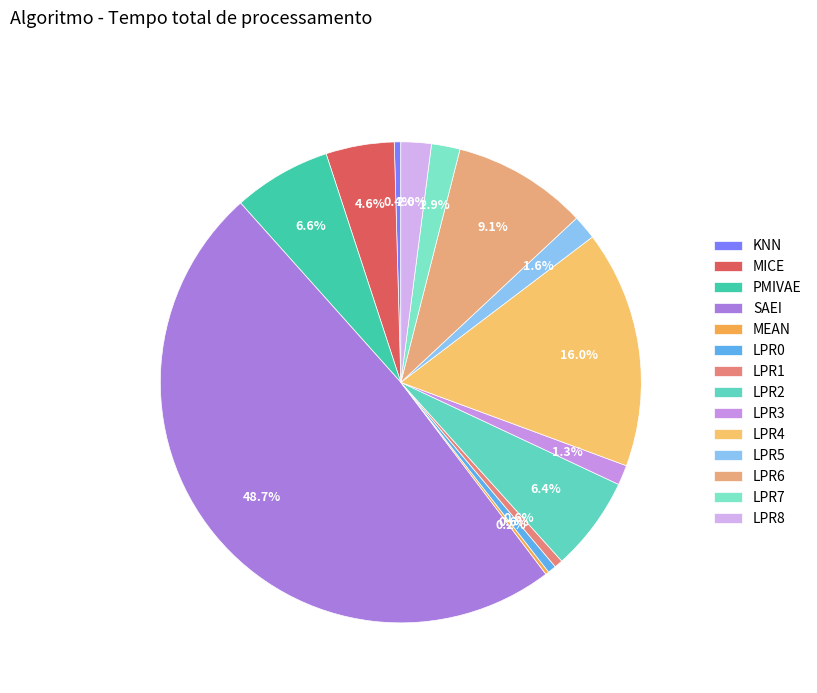

How many segments does this pie chart have?

14